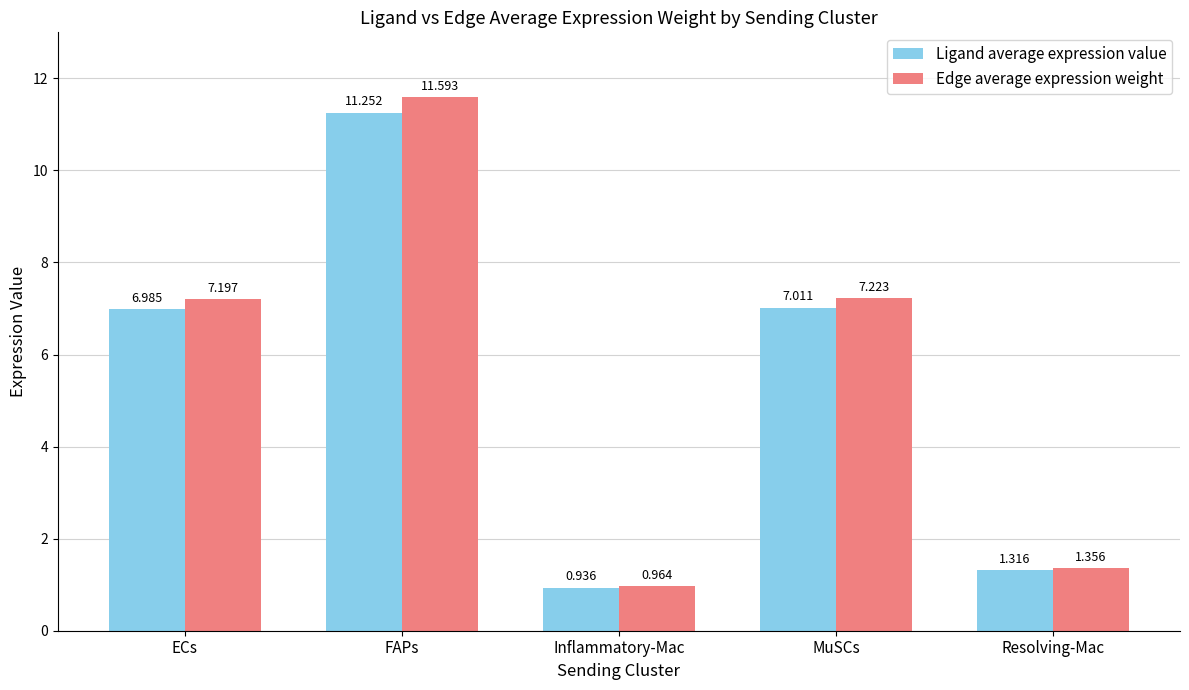

Which series has the largest range (max minus min)?

Edge average expression weight